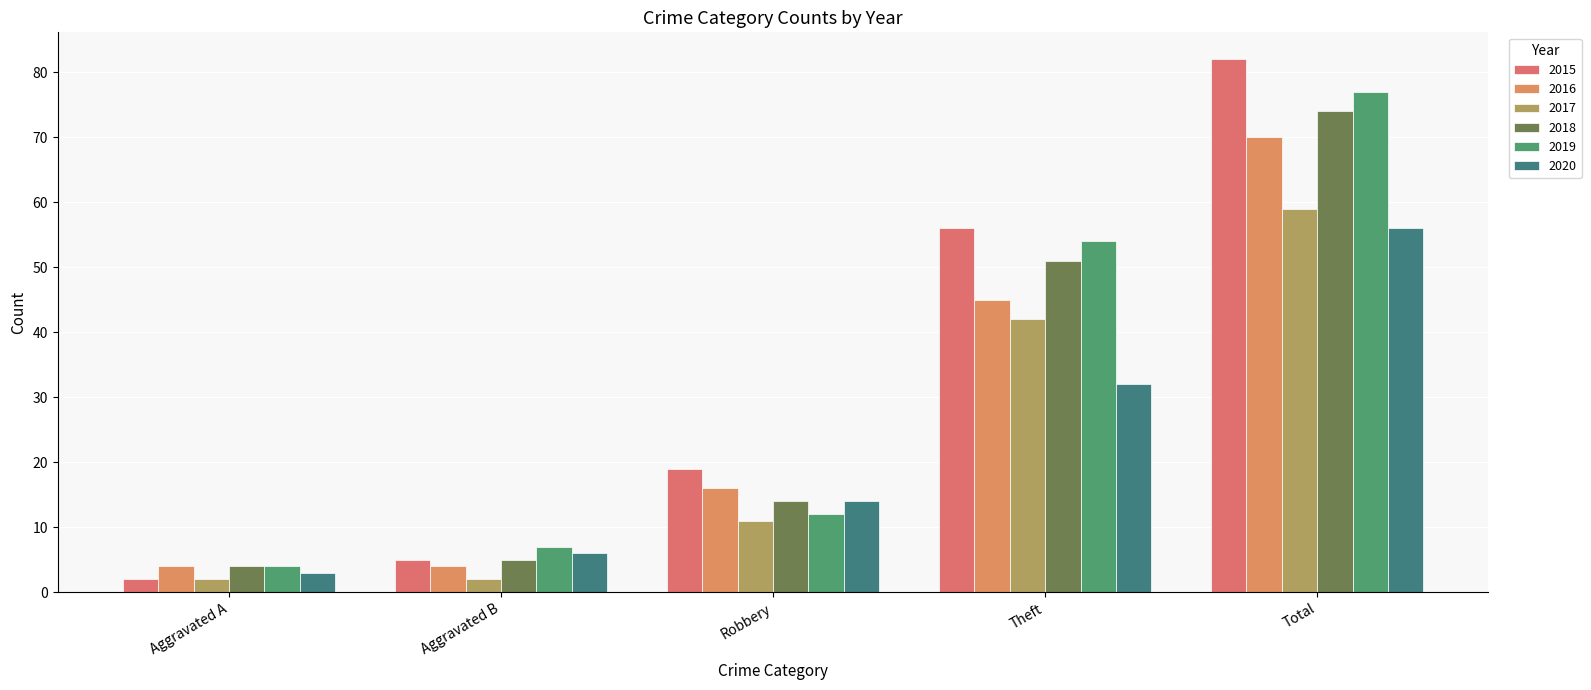

Are the bars horizontal?

No